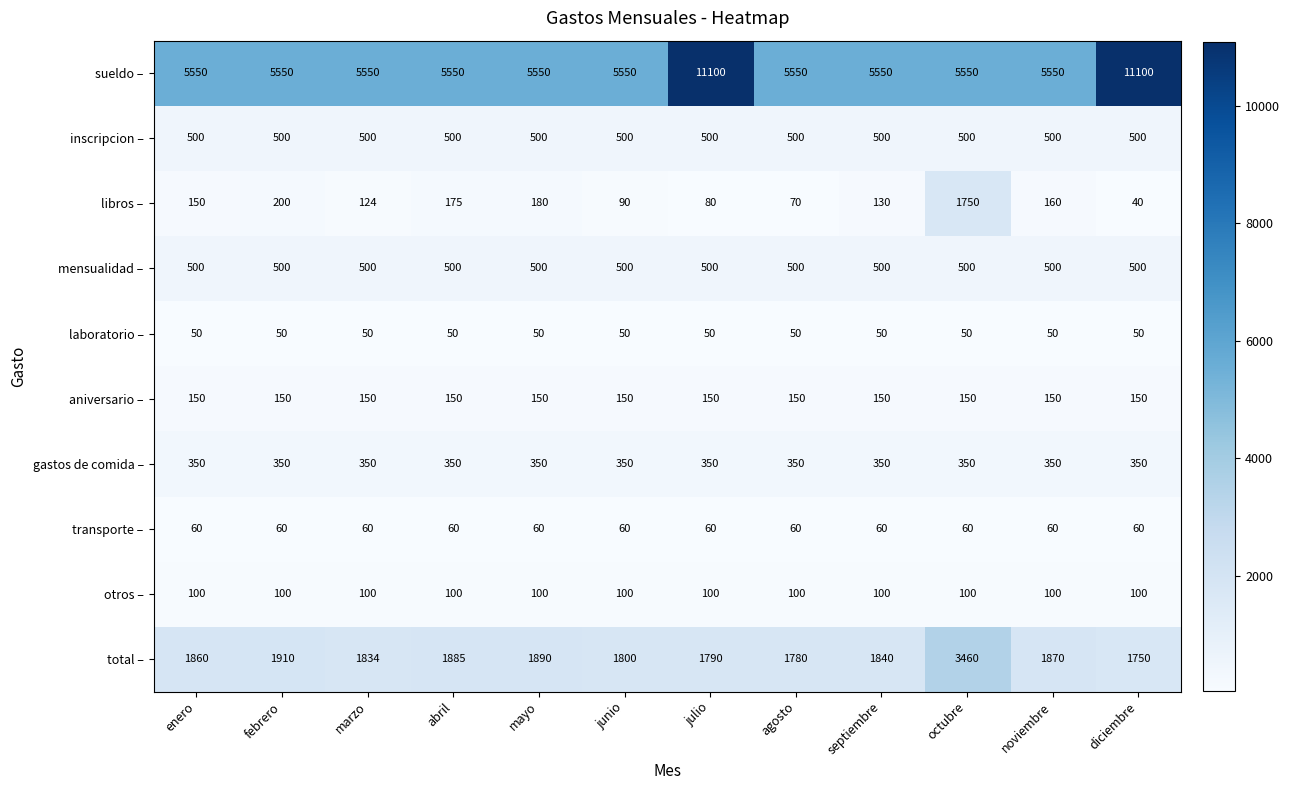

List the labels in order of libros – value, smallest first.

diciembre, agosto, julio, junio, marzo, septiembre, enero, noviembre, abril, mayo, febrero, octubre